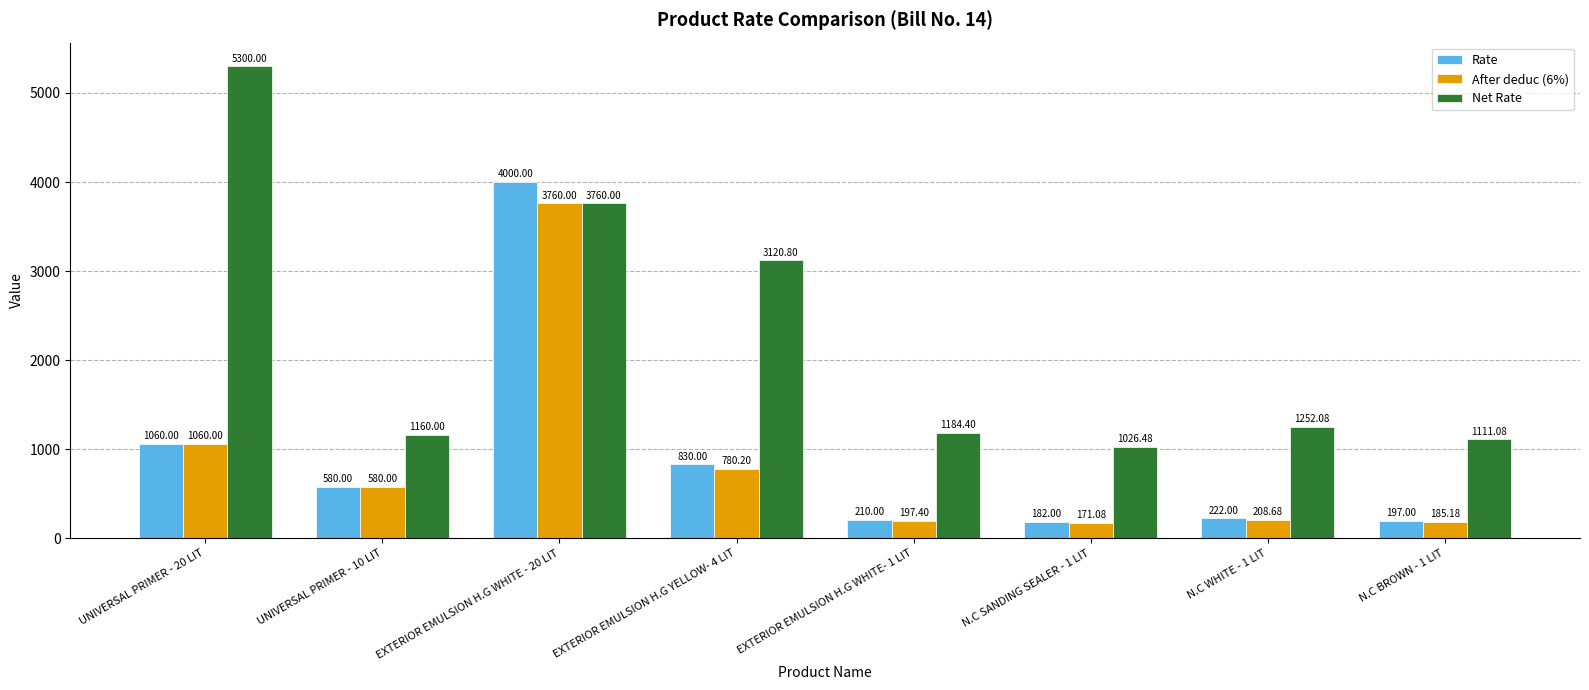

How many distinct data groups are displayed?

3